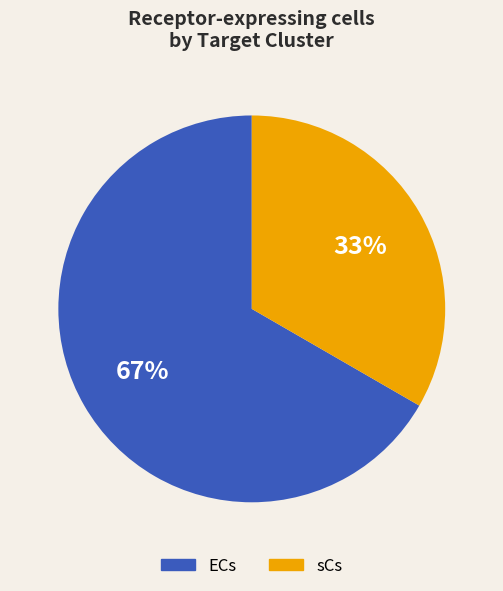

The ECs slice represents 67% of the pie. True or false?

True